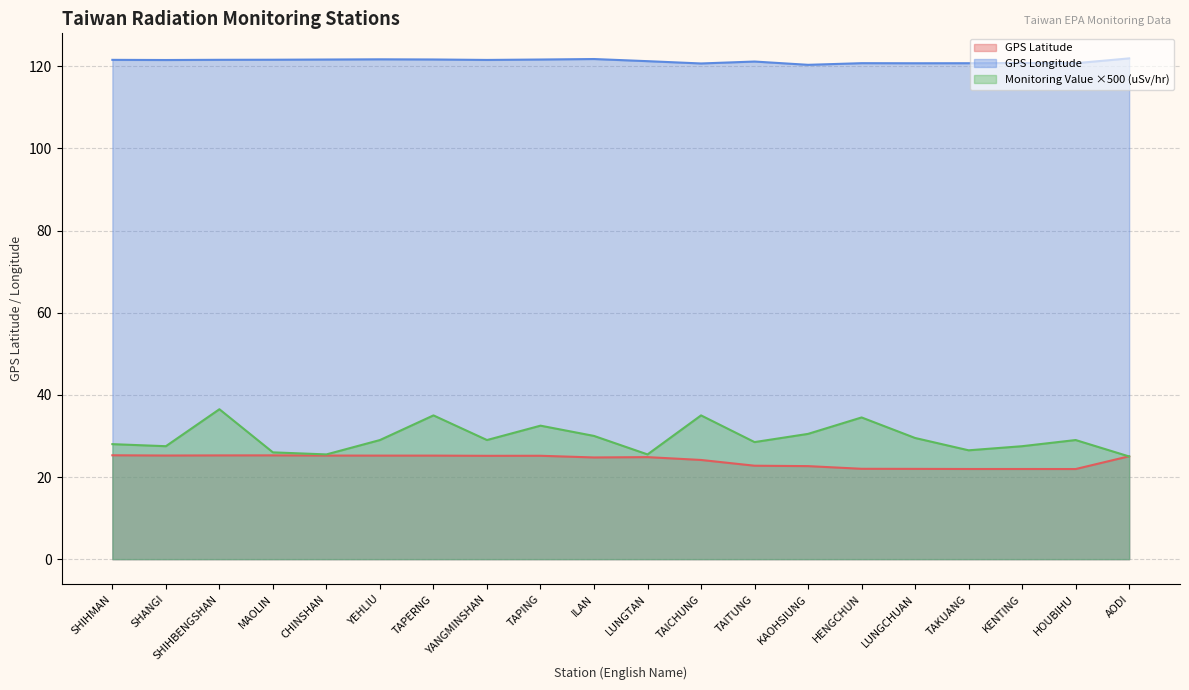

Rank the categories by GPS Longitude value from lowest to highest.

KAOHSIUNG, TAICHUNG, LUNGCHUAN, TAKUANG, HOUBIHU, HENGCHUN, KENTING, TAITUNG, LUNGTAN, SHANGI, YANGMINSHAN, SHIHMAN, SHIHBENGSHAN, MAOLIN, CHINSHAN, TAPING, TAPERNG, YEHLIU, ILAN, AODI